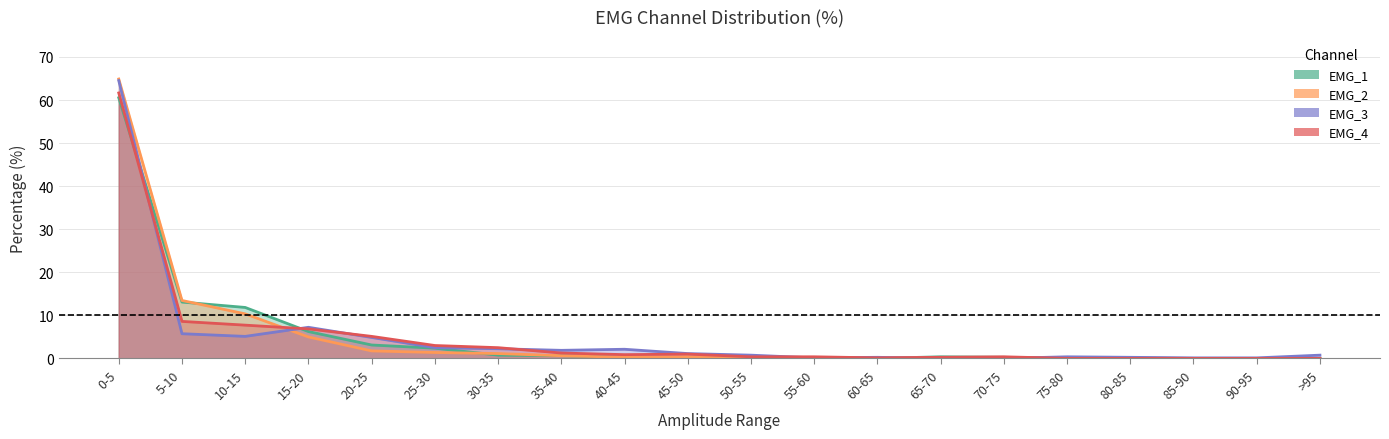

What is the sum of all EMG_3 values?

100.0